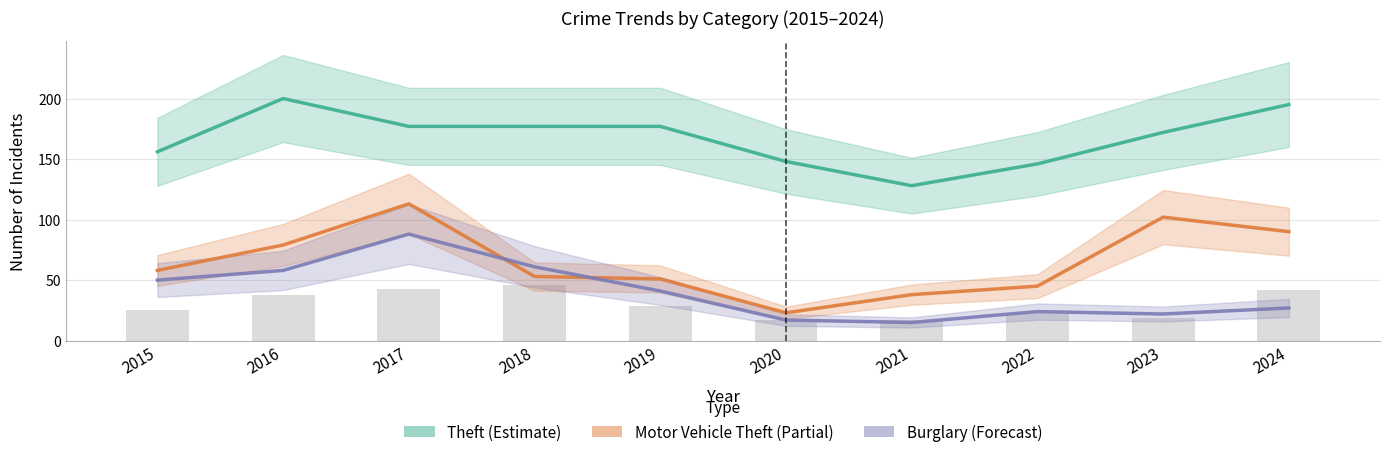

What is the difference between the maximum and second lowest values in the Theft (Estimate) series?

54